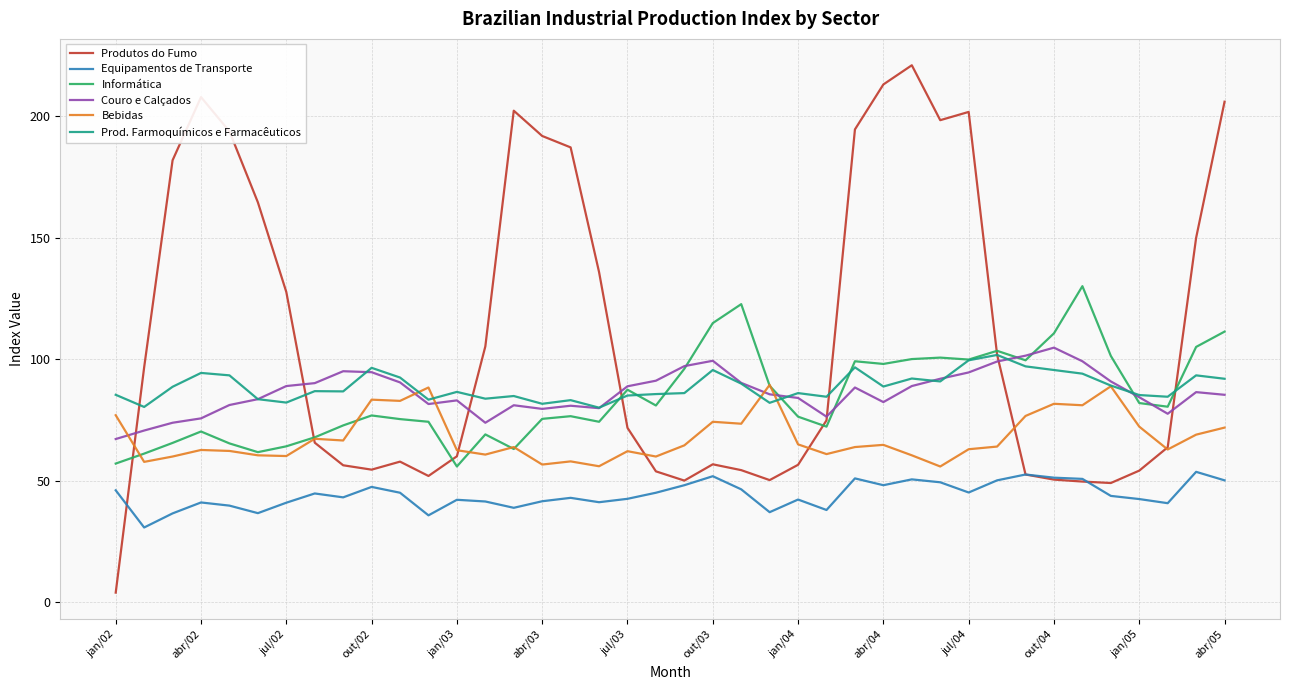

Which series has the largest range (max minus min)?

Produtos do Fumo